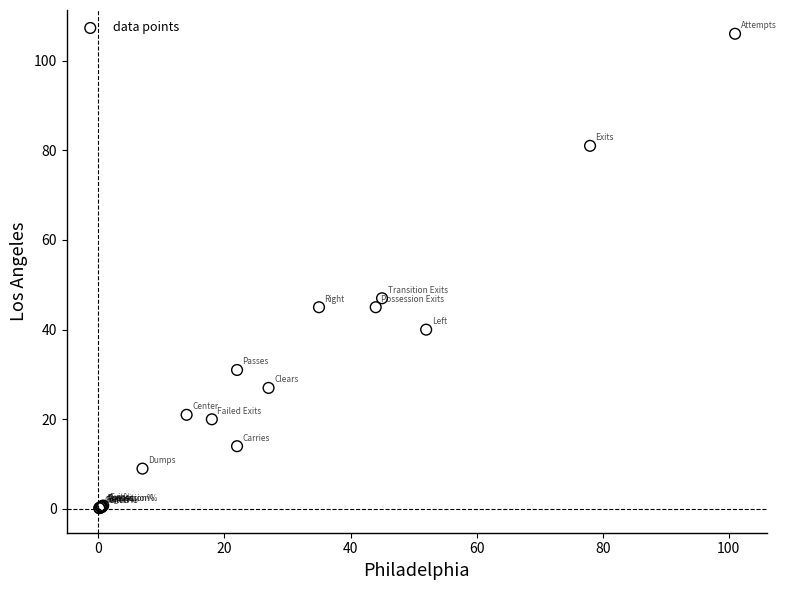

What Y value in the scatter plot is closest to 53?

47.0